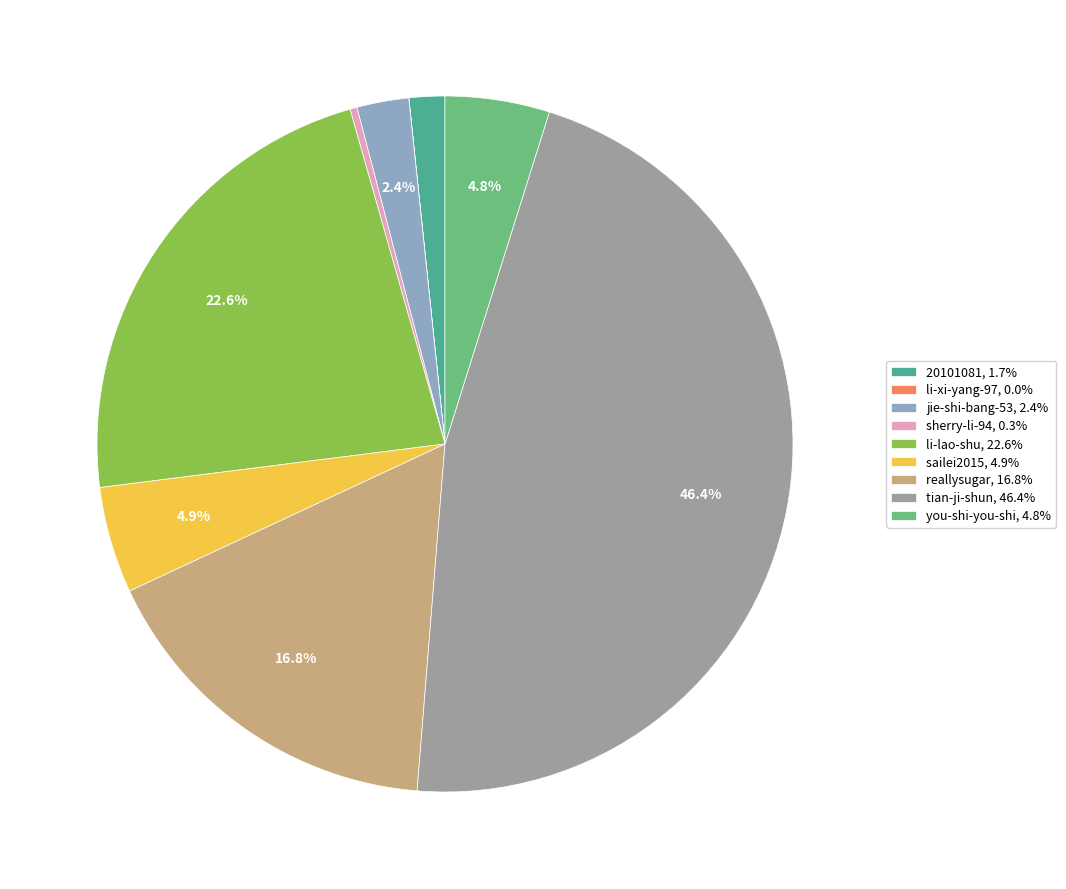

Between li-lao-shu, 22.6% and tian-ji-shun, 46.4%, which is larger?

tian-ji-shun, 46.4%